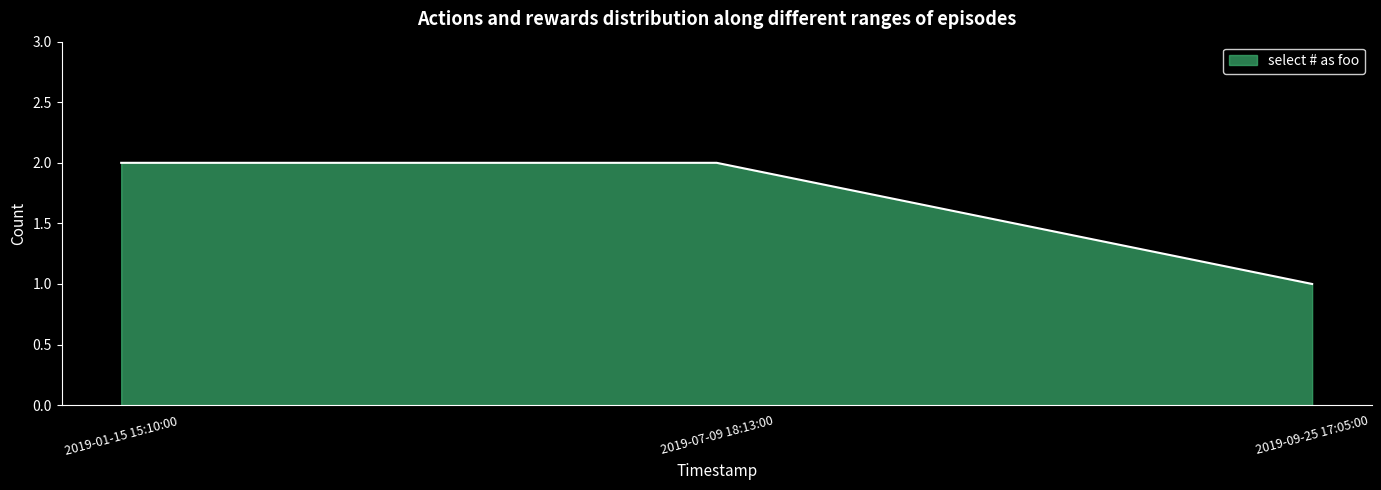

What is the difference between the second highest and minimum values?

1